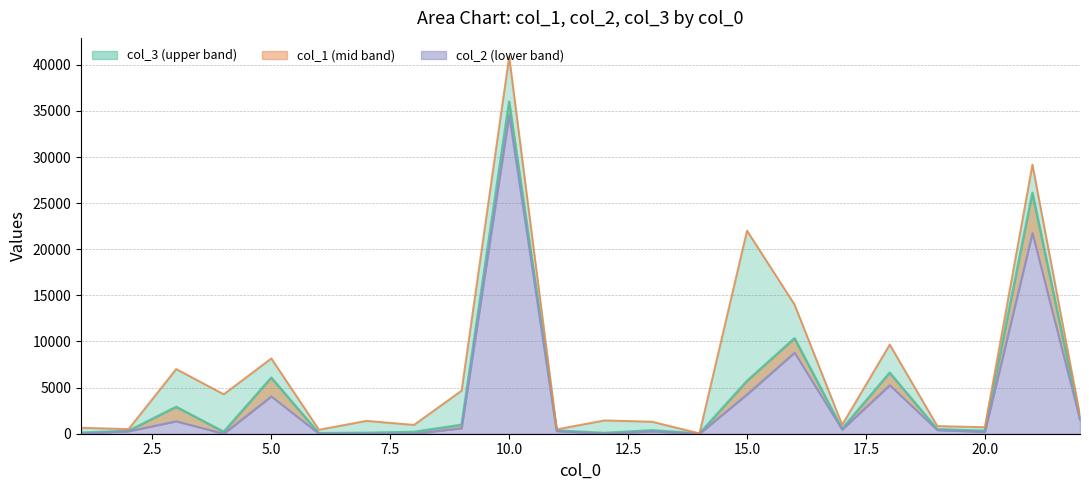

Reading left to right, what are all the values shown in this chart?

col_1: 107.6	308.1	2910.9	208.3	6074.5	58.8	90.4	195.6	965.1	35998.7	342.1	81.5	367.3	13.4	5720.2	10348.7	536.6	6610.6	478.0	311.5	26108.4	1614.7
col_2: 22.7	266.2	1352.9	1.7	4045.7	2.1	4.2	3.1	597.8	34548.2	286.2	5.5	256.6	3.2	4259.8	8789.2	452.6	5270.3	399.8	195.4	21763.8	1513.8
col_3: 645.3	505.5	7012.1	4276.2	8165.4	433.6	1395.7	956.9	4673.9	40876.6	473.3	1443.5	1303.7	37.3	22020.2	13997.0	968.2	9666.7	831.3	703.6	29184.7	1974.4